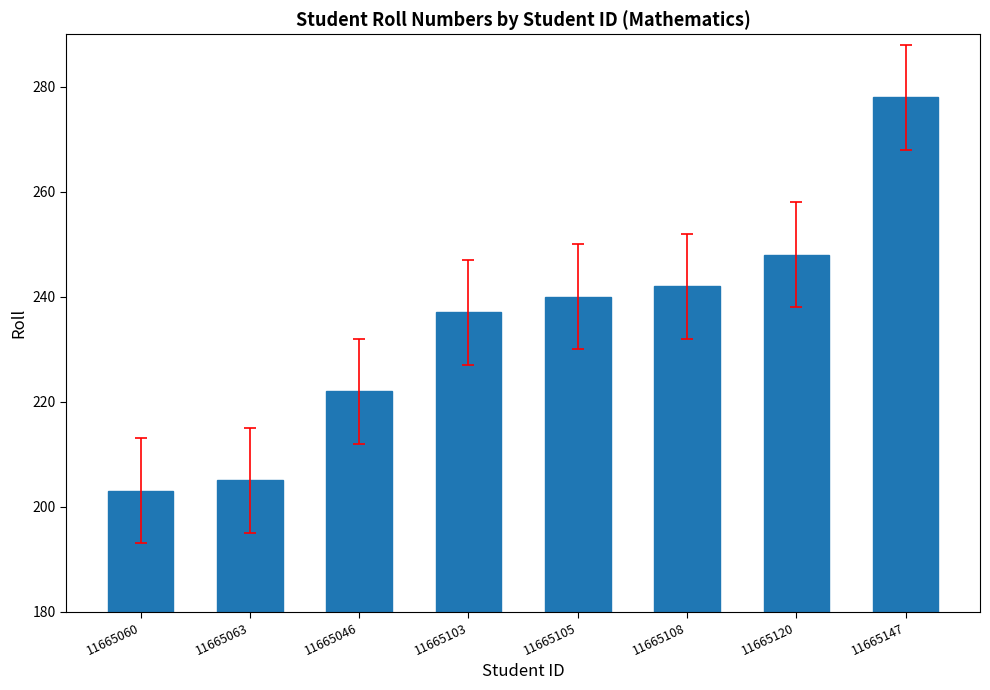

What is the difference between the values at 11665120 and 11665103?

11